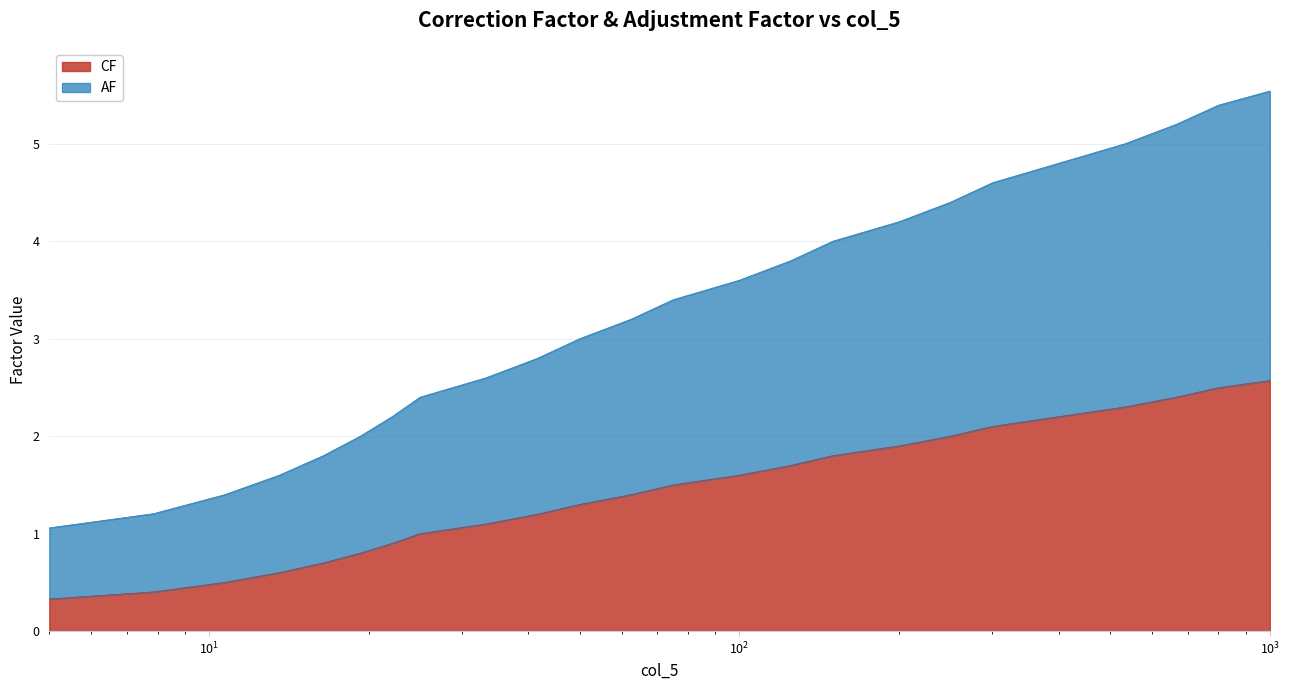

Does the chart display data point markers on the line(s)?

No